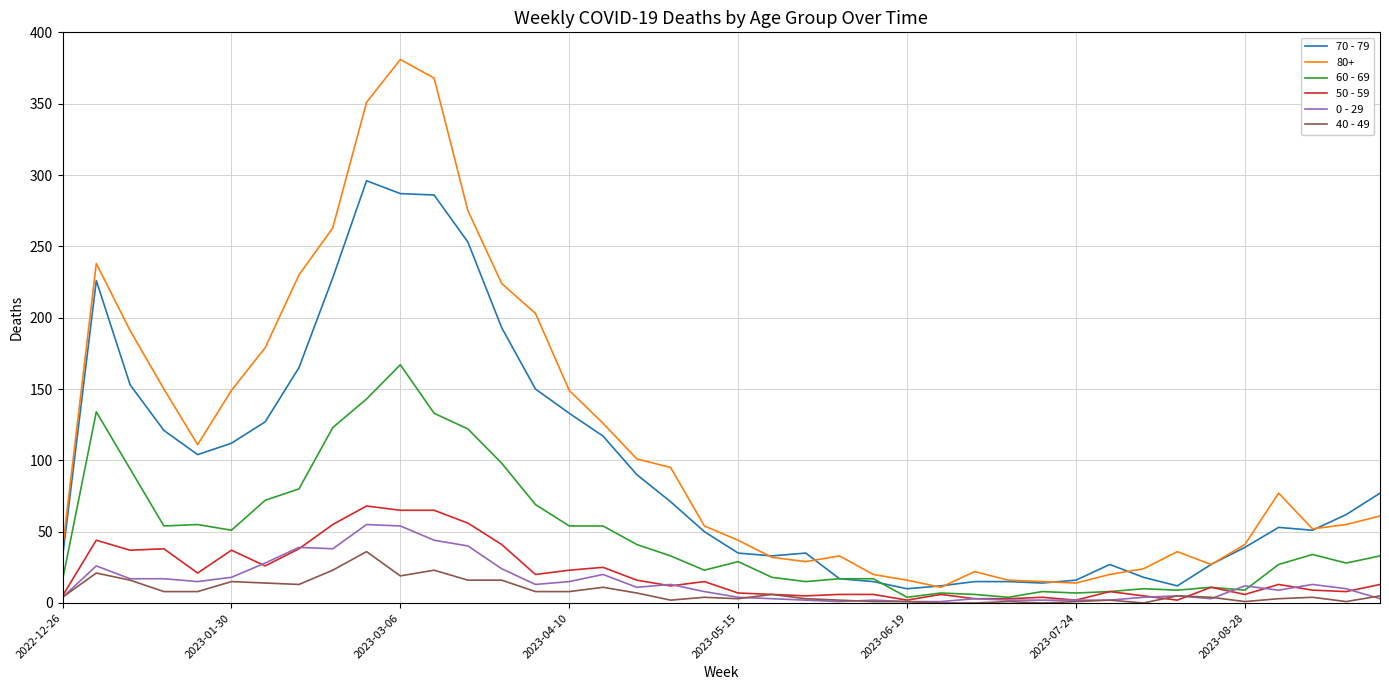

How many series are shown in this chart?

6